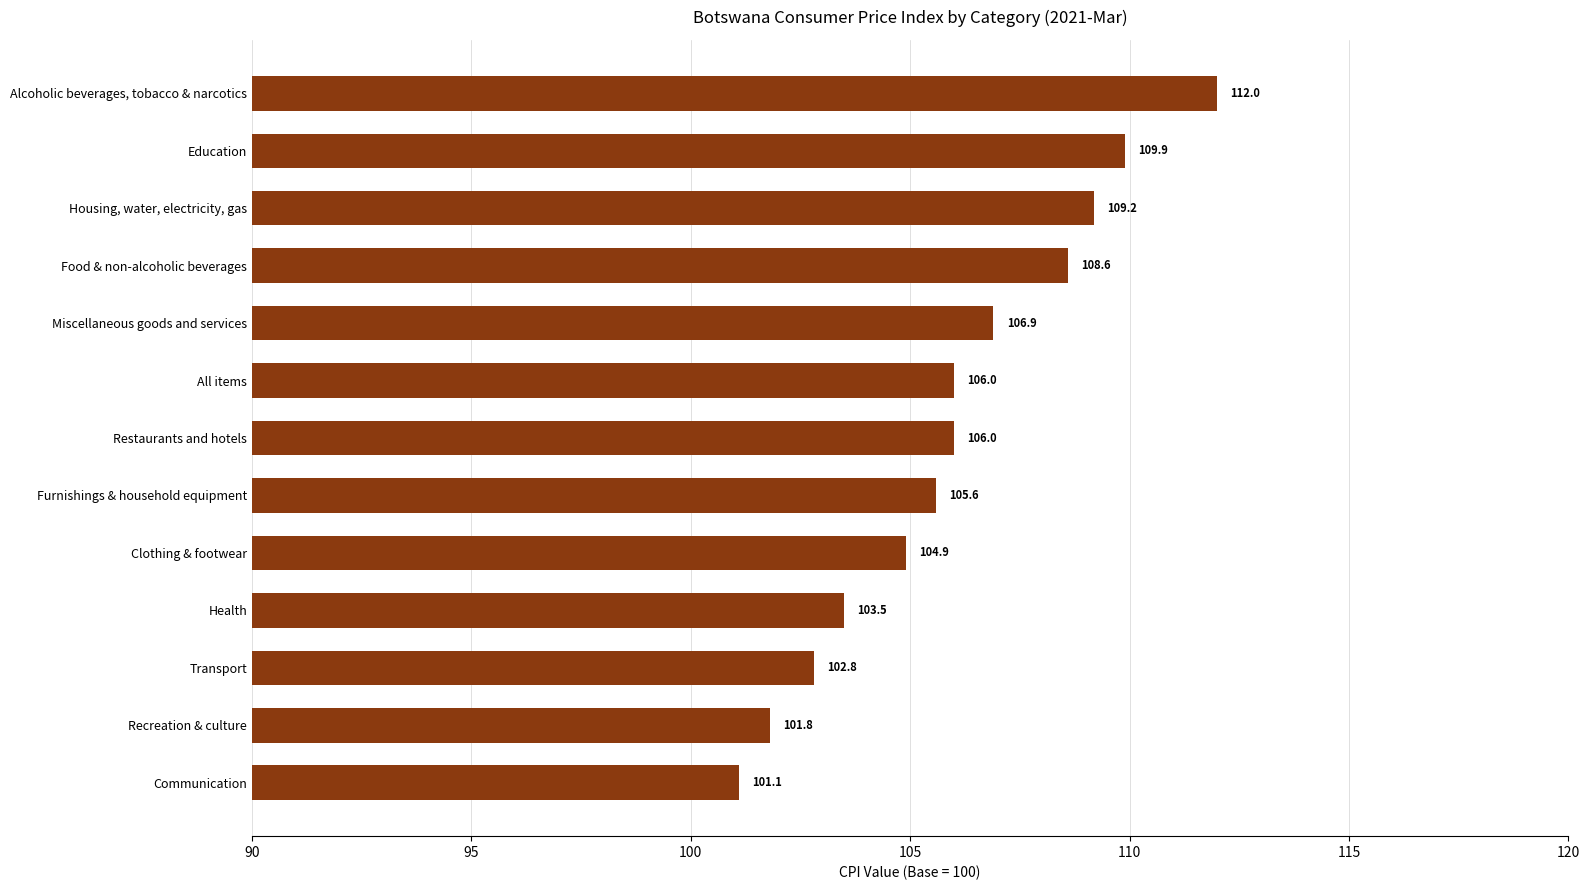

Reading bottom to top, extract all data points from this chart.

Communication=101.1	Recreation & culture=101.8	Transport=102.8	Health=103.5	Clothing & footwear=104.9	Furnishings & household equipment=105.6	Restaurants and hotels=106.0	All items=106.0	Miscellaneous goods and services=106.9	Food & non-alcoholic beverages=108.6	Housing, water, electricity, gas=109.2	Education=109.9	Alcoholic beverages, tobacco & narcotics=112.0